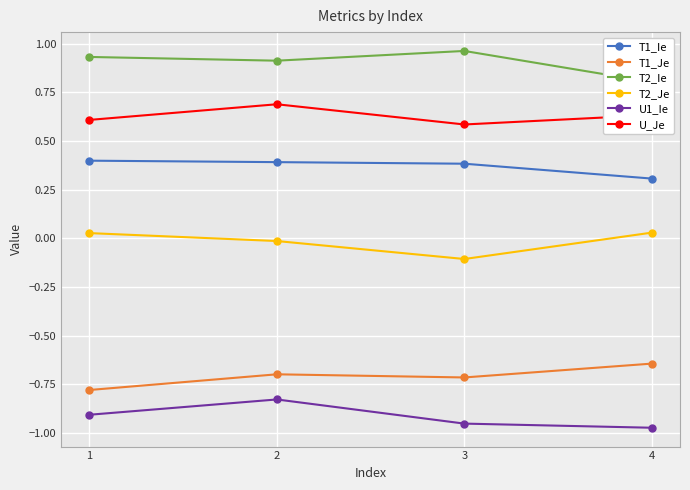

How many distinct data groups are displayed?

6